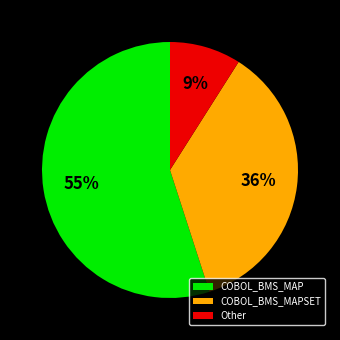

To the nearest percent, what is the difference between the largest and smallest slice percentages?

46%